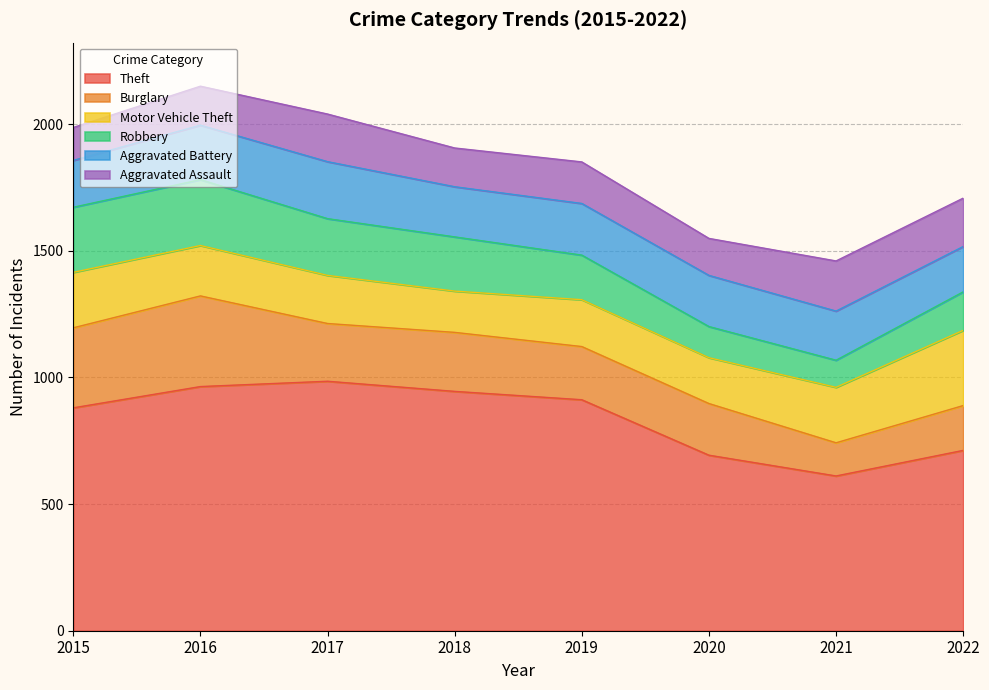

List the series in order of their peak value, lowest first.

Aggravated Assault, Aggravated Battery, Robbery, Motor Vehicle Theft, Burglary, Theft